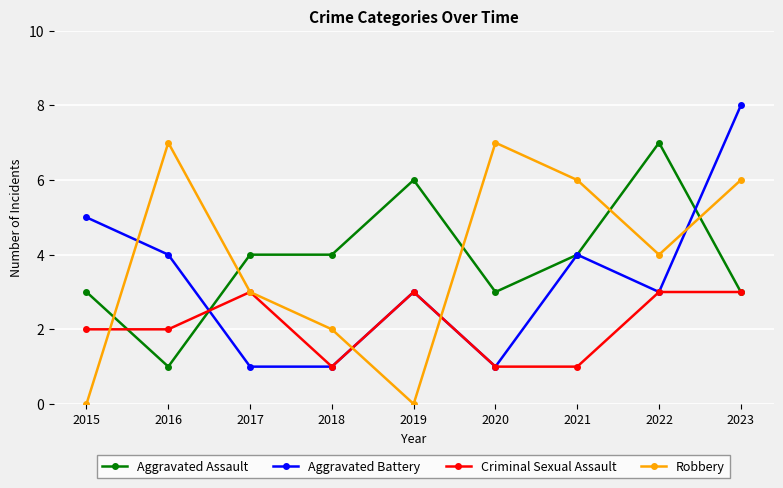

True or false: Aggravated Assault has a value of 6 at 2018.

False